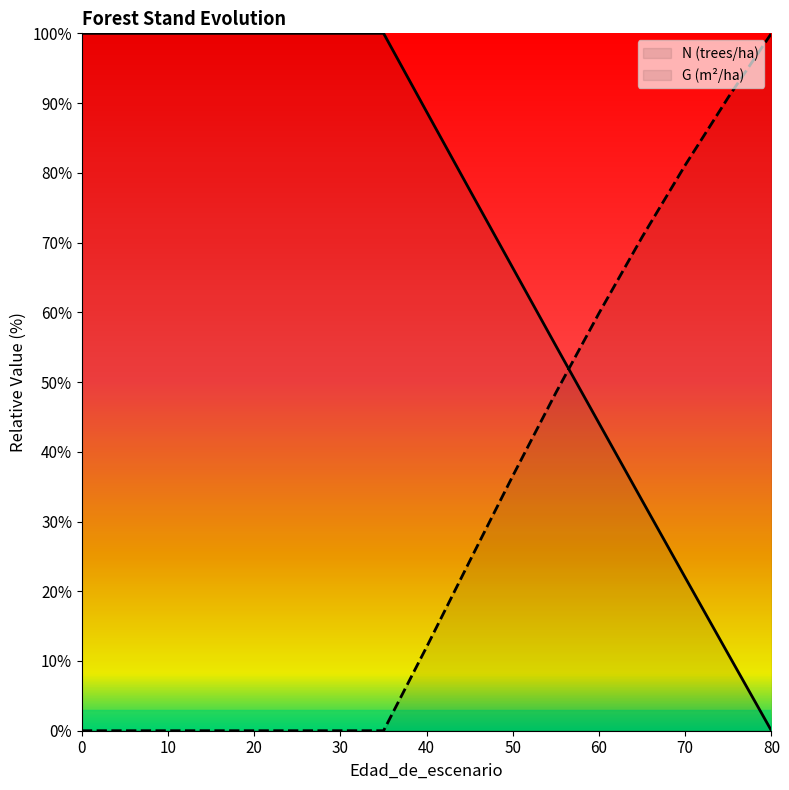

What is the average value of the G series?

30.8